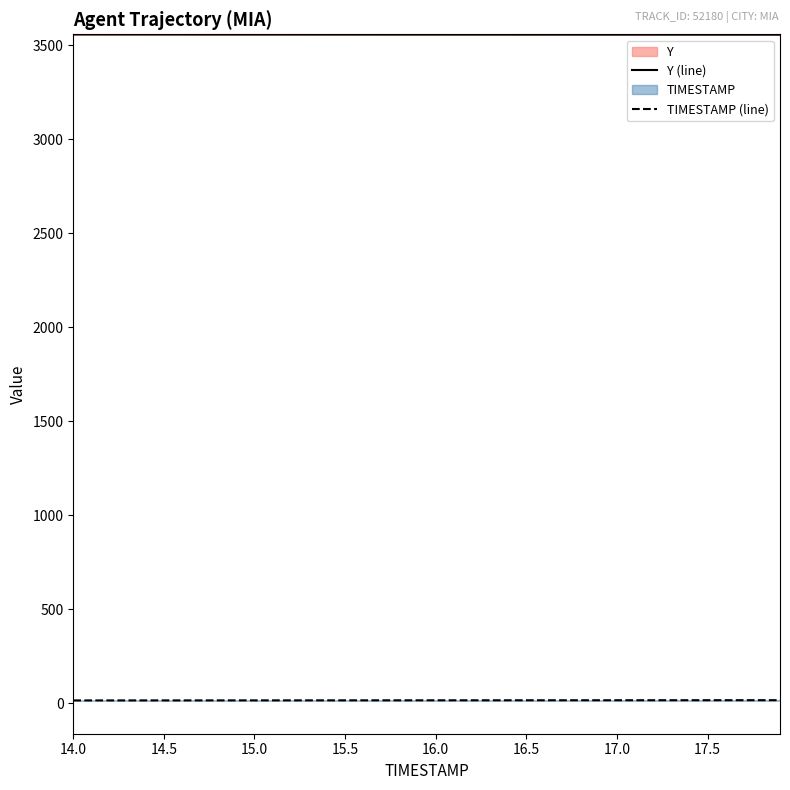

What is the spread (max minus min) of values at 14.7?

3543.4